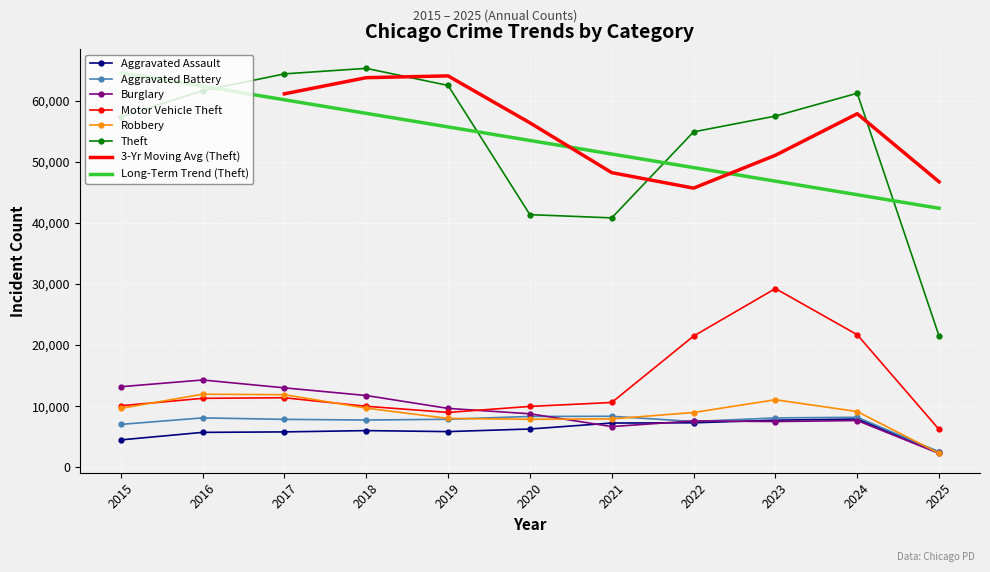

At which label is Theft closest to 43379?

2020